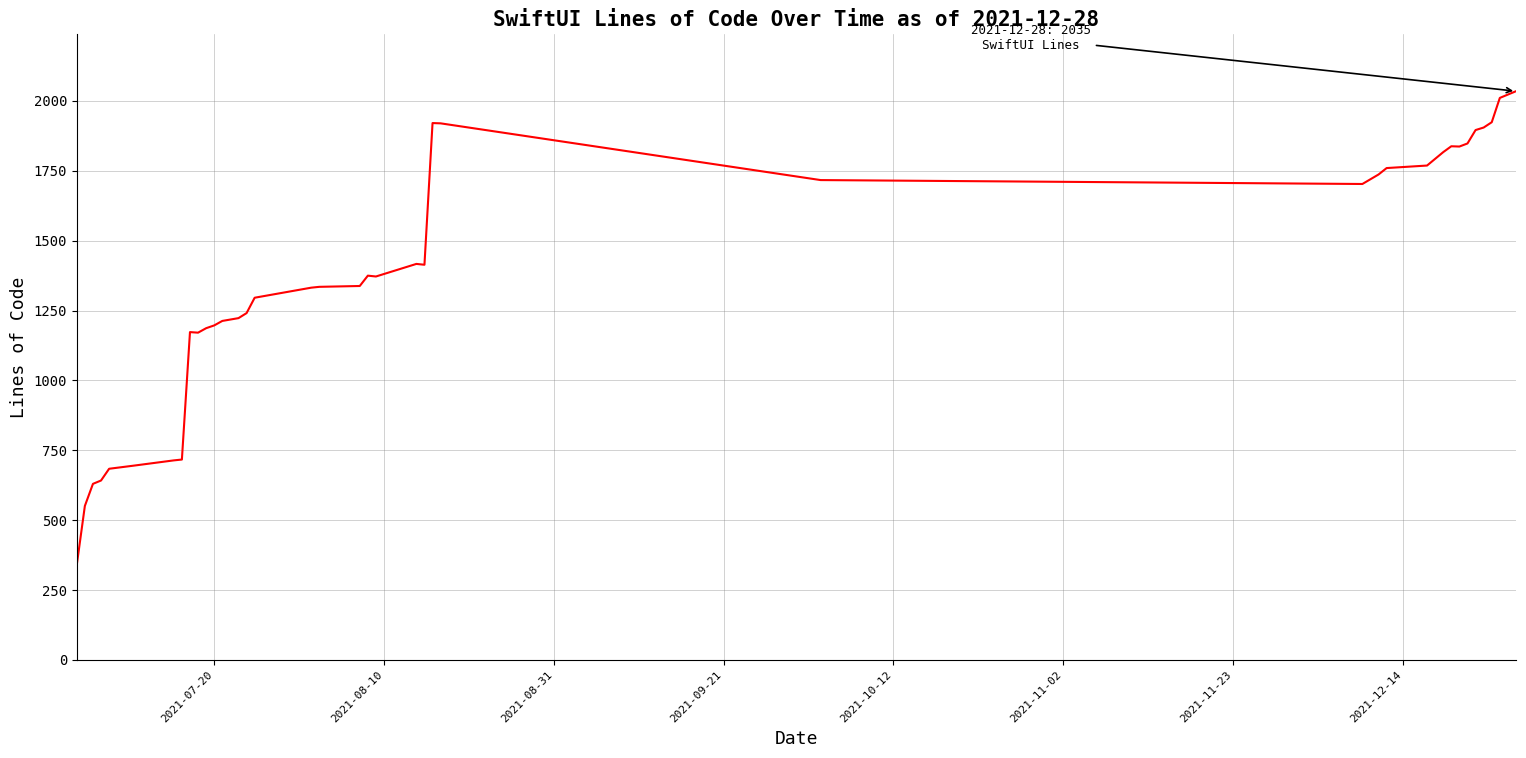

What is the difference between the maximum and minimum values?

1695